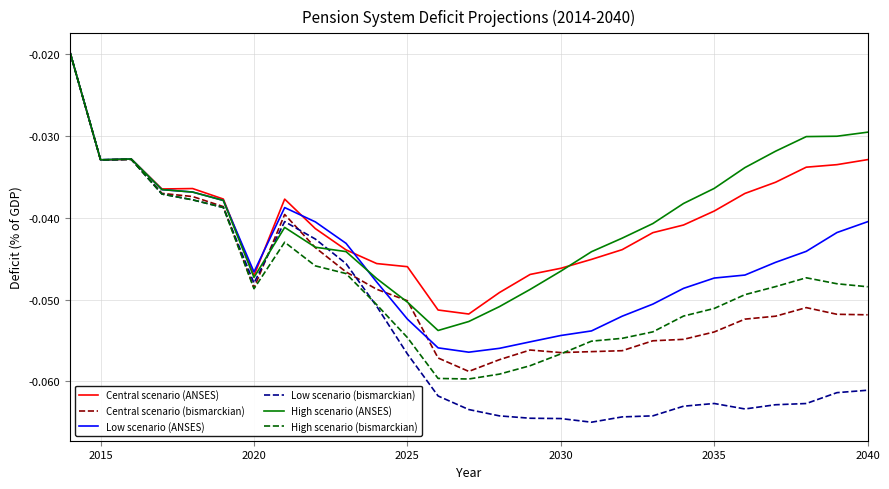

Which series has the largest range (max minus min)?

Low scenario (bismarckian)